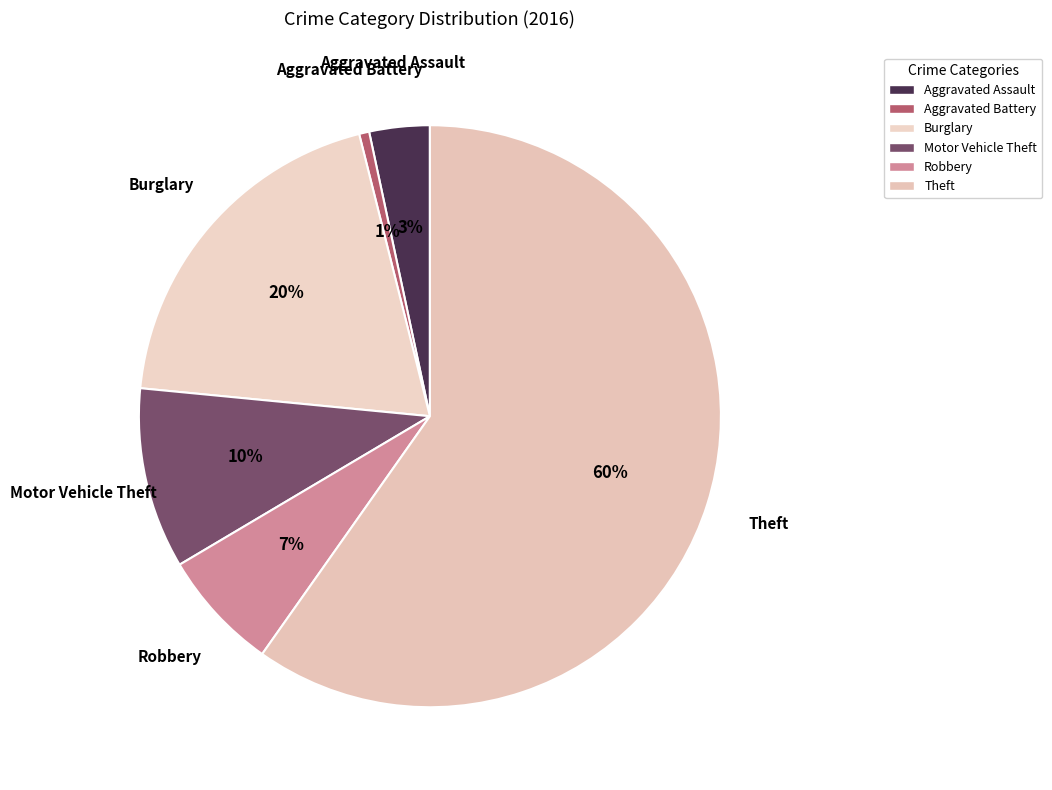

Count the number of slices in the pie.

6